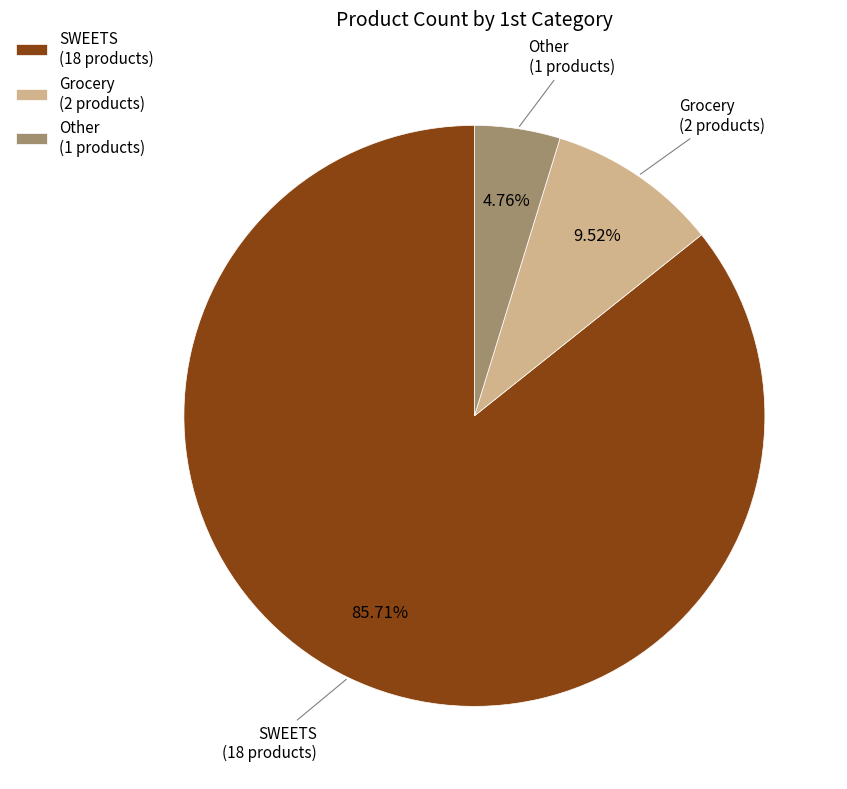

Do Other (1 products) and Grocery (2 products) together represent more than half of the pie?

No